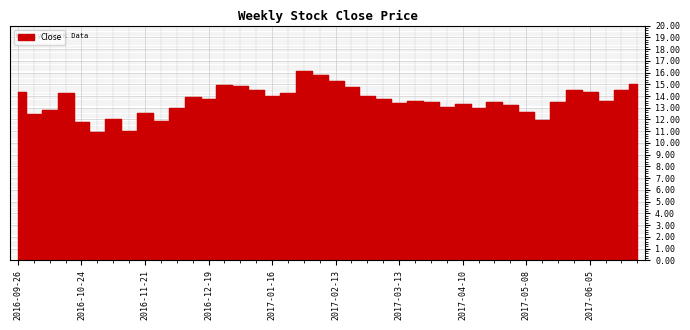

True or false: the data has more than 1 interior local peaks.

True